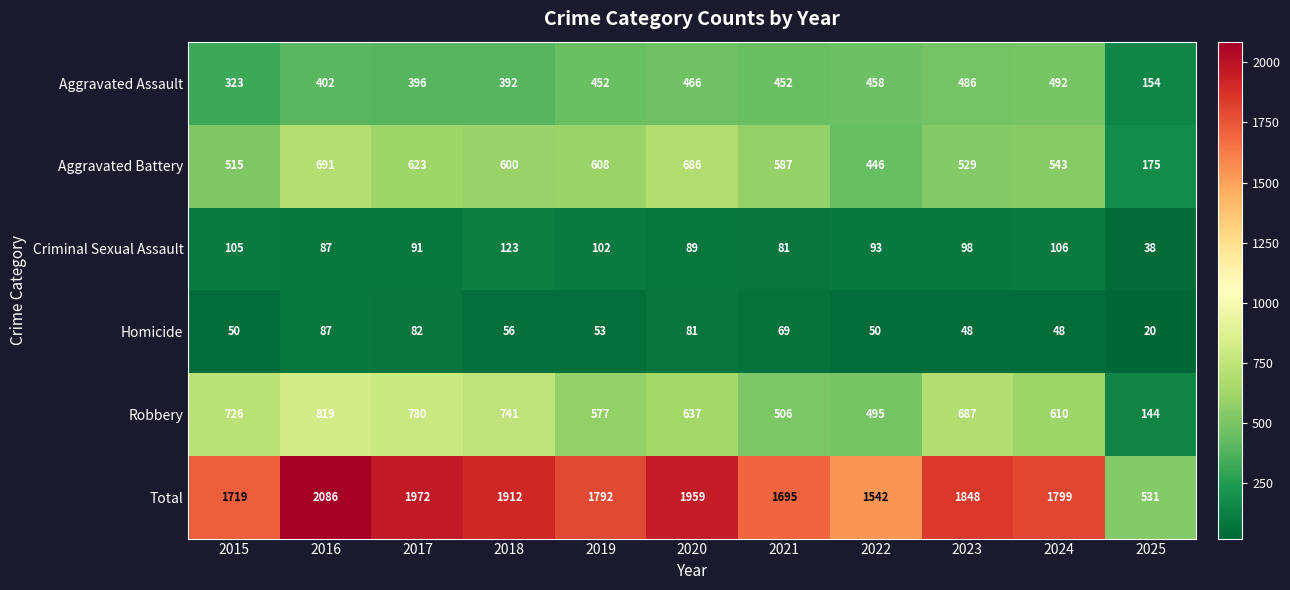

Which series has the largest total across all categories?

Total